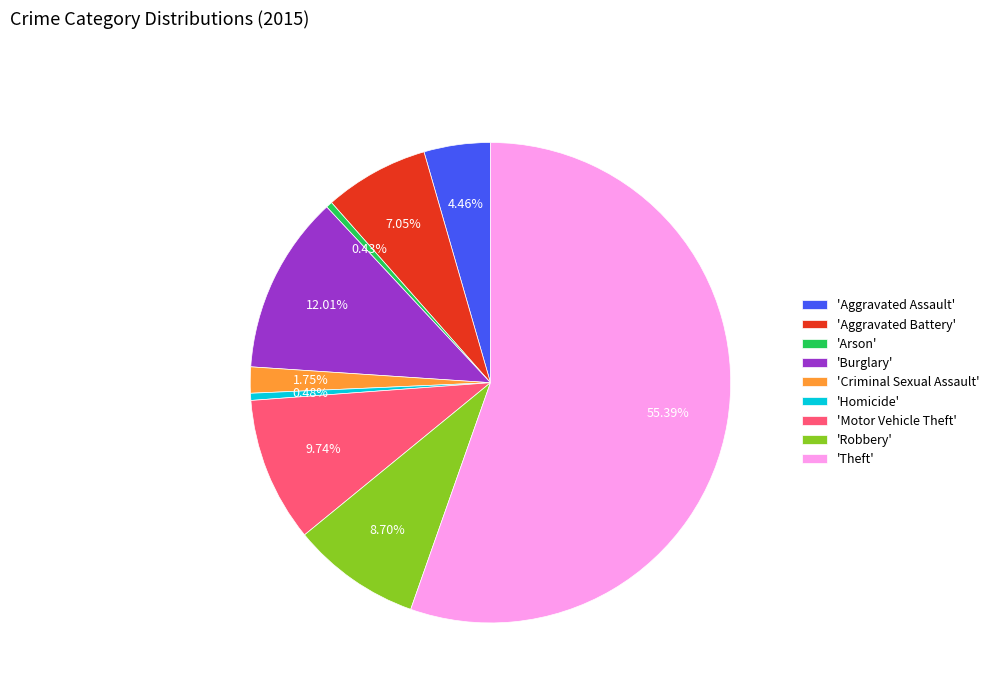

Does any single category account for the majority?

Yes